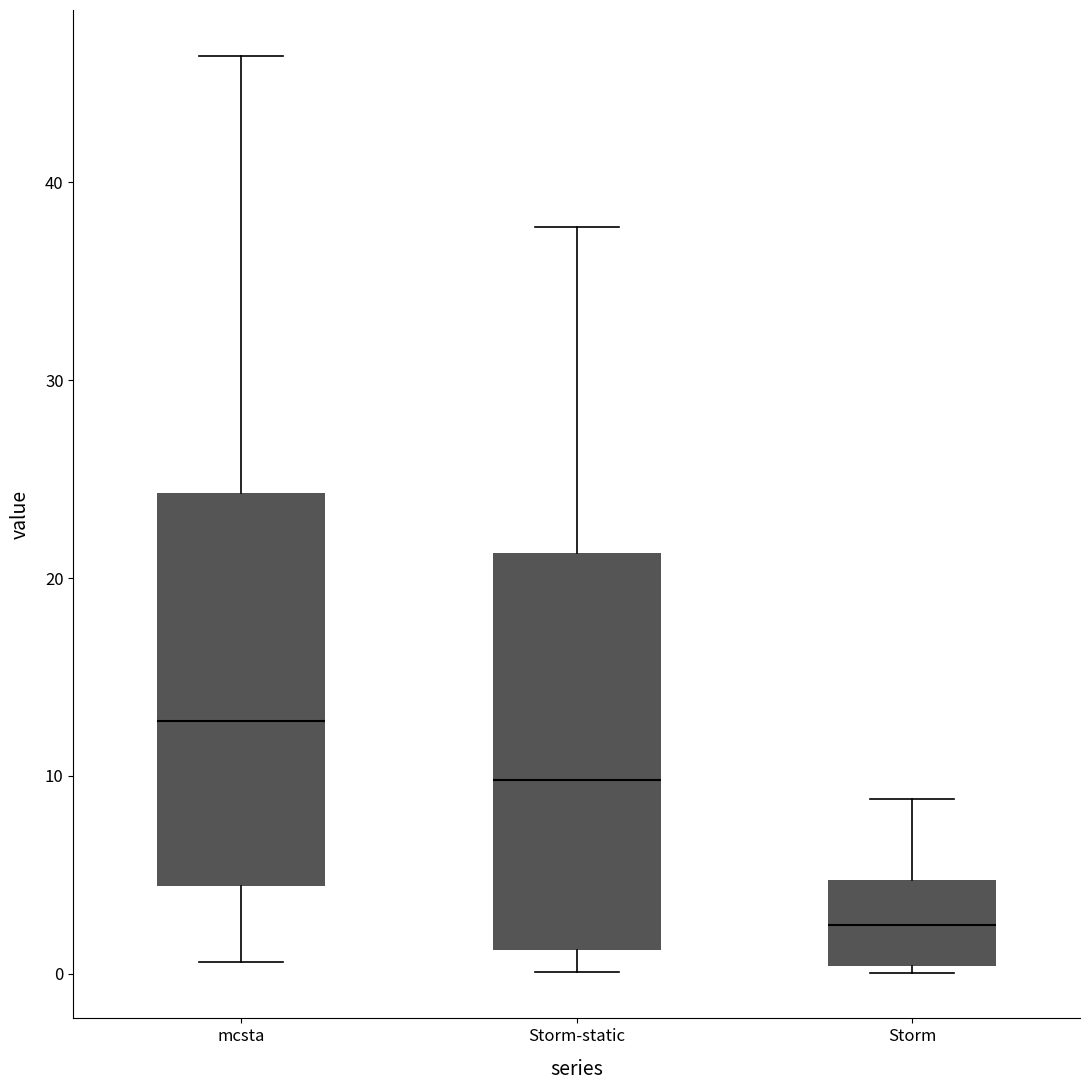

Where does the upper whisker of the box for mcsta end on the y-axis? The values are not printed on the chart, so give them approximately, as read against the axis.

46